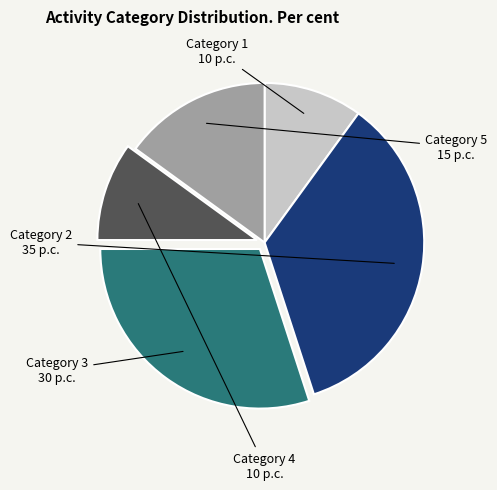

What is the ratio of the value at Category 1 to the value at Category 4?

1.0